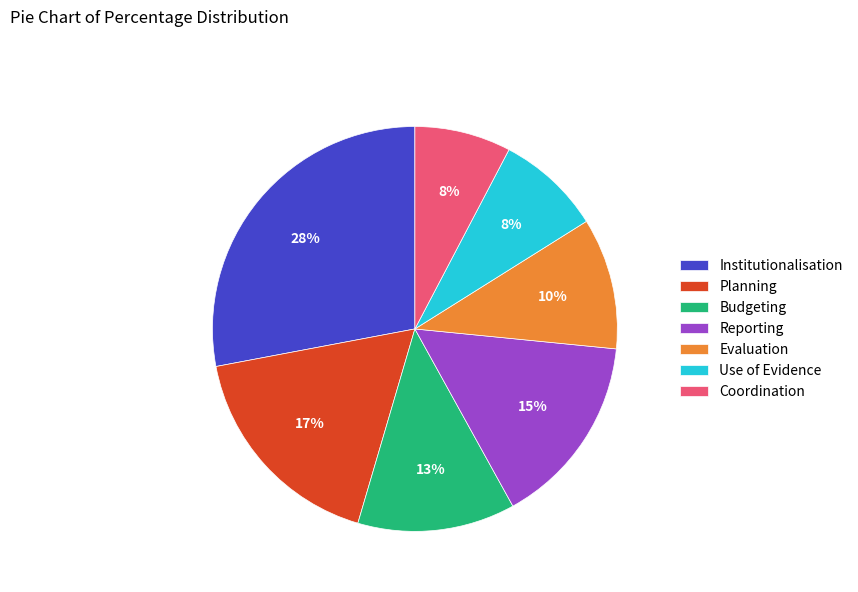

The Evaluation slice represents 1% of the pie. True or false?

False